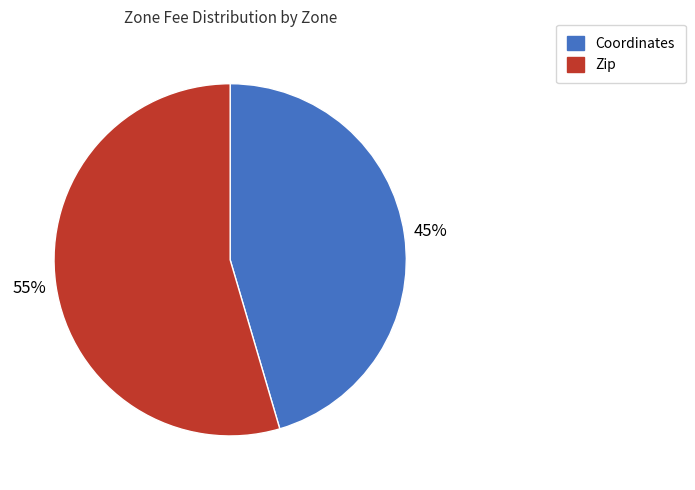

Does Zip account for over 50% of the chart?

Yes